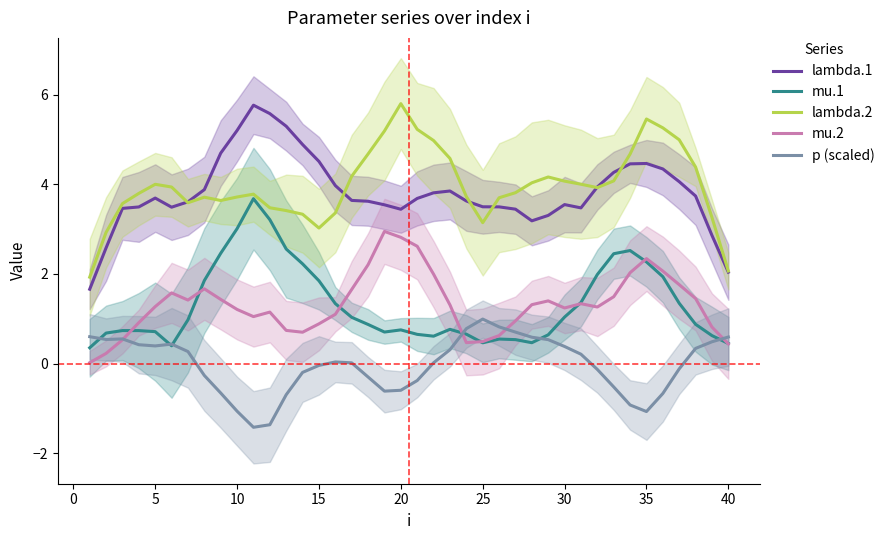

In mu.1, how many points are lower than both neighbors (excluding endpoints)?

5